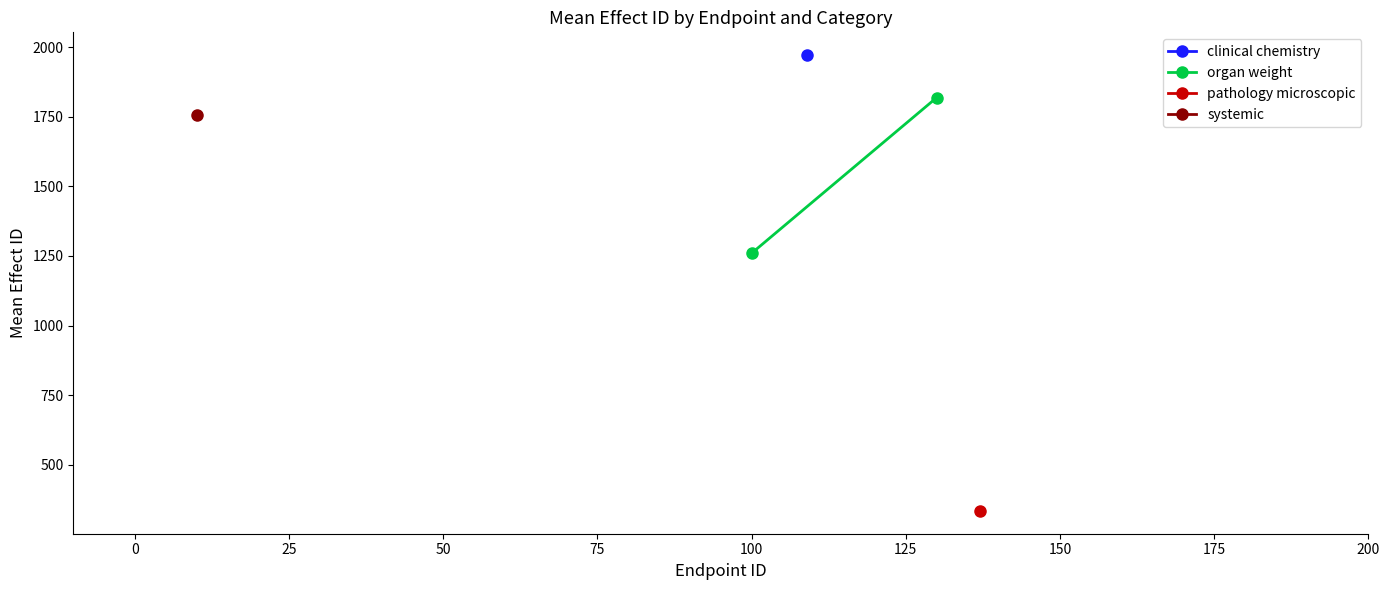

How many lines are shown in the chart?

1